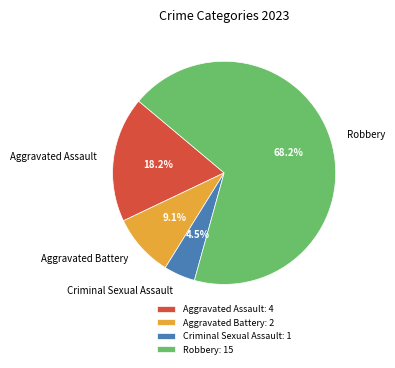

To the nearest percent, what is the difference between the largest and smallest slice percentages?

64%